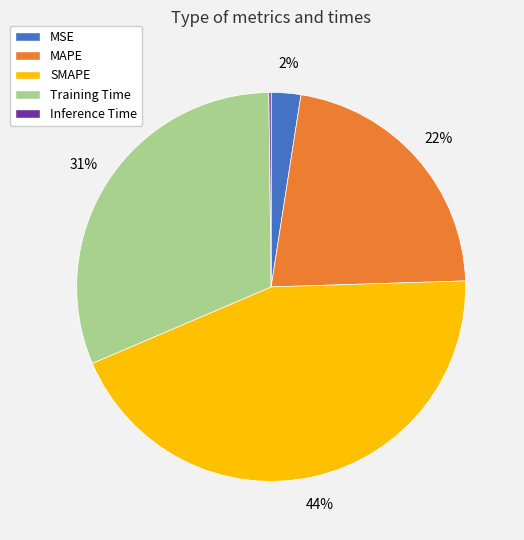

Is the sum of MSE and SMAPE greater than half?

No